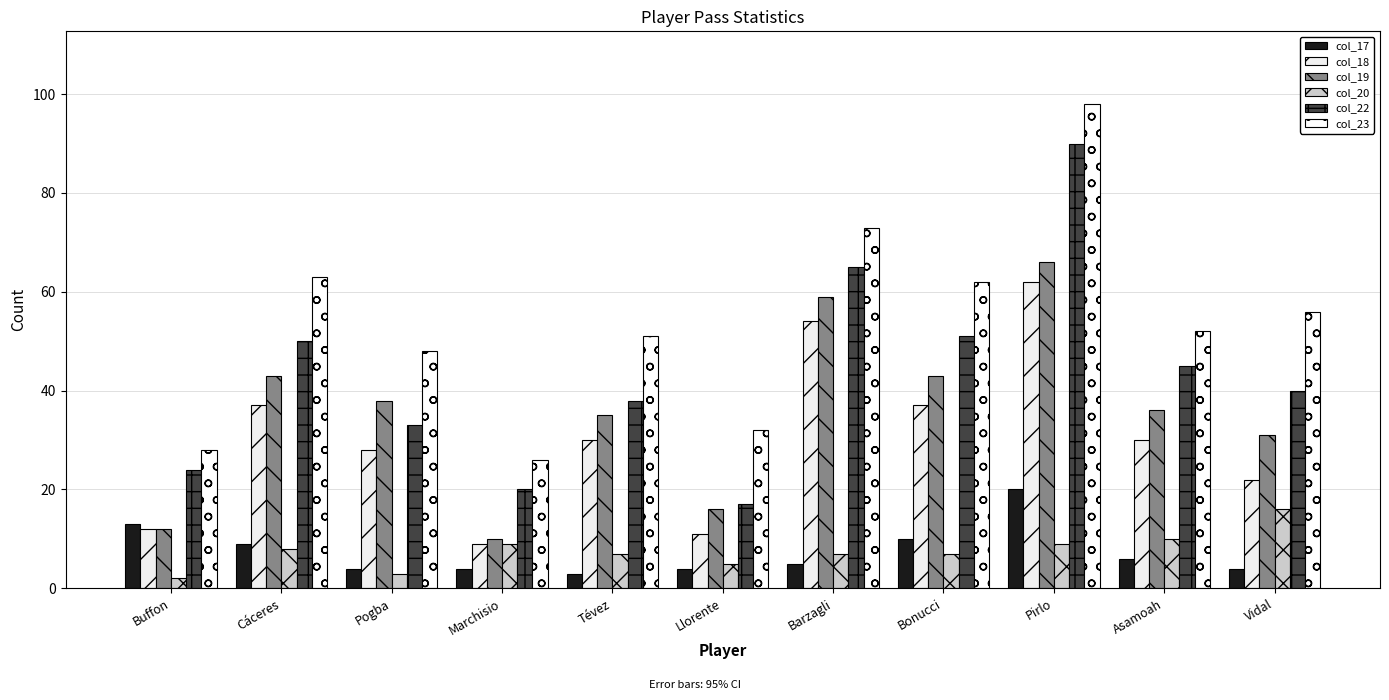

At which category is the sum across all series the highest?

Pirlo